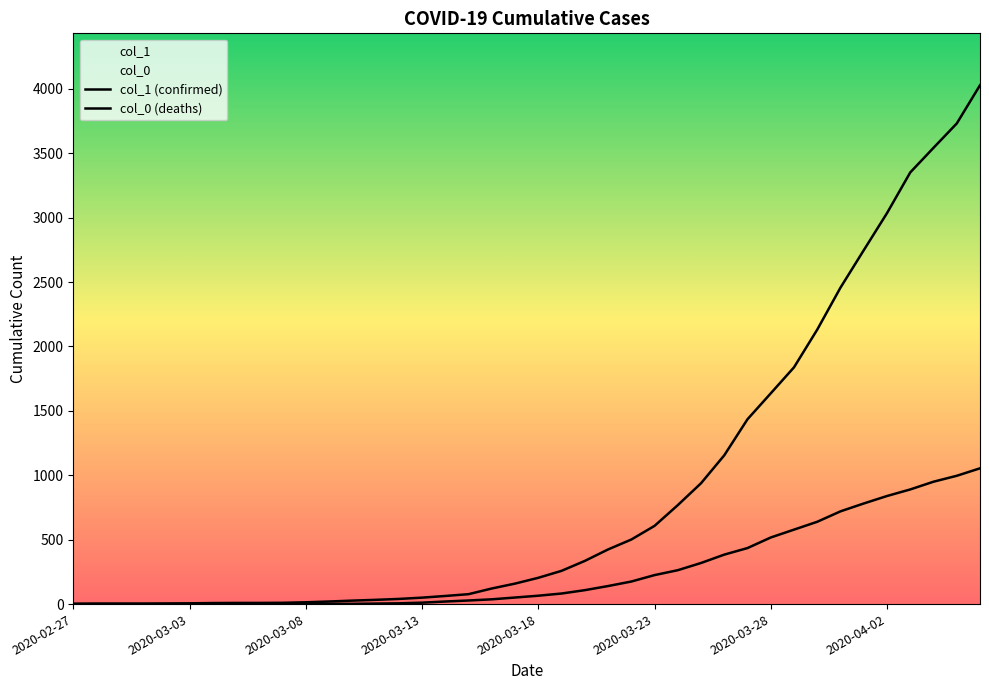

True or false: col_0 (deaths) and col_1 (confirmed) intersect in this chart.

False